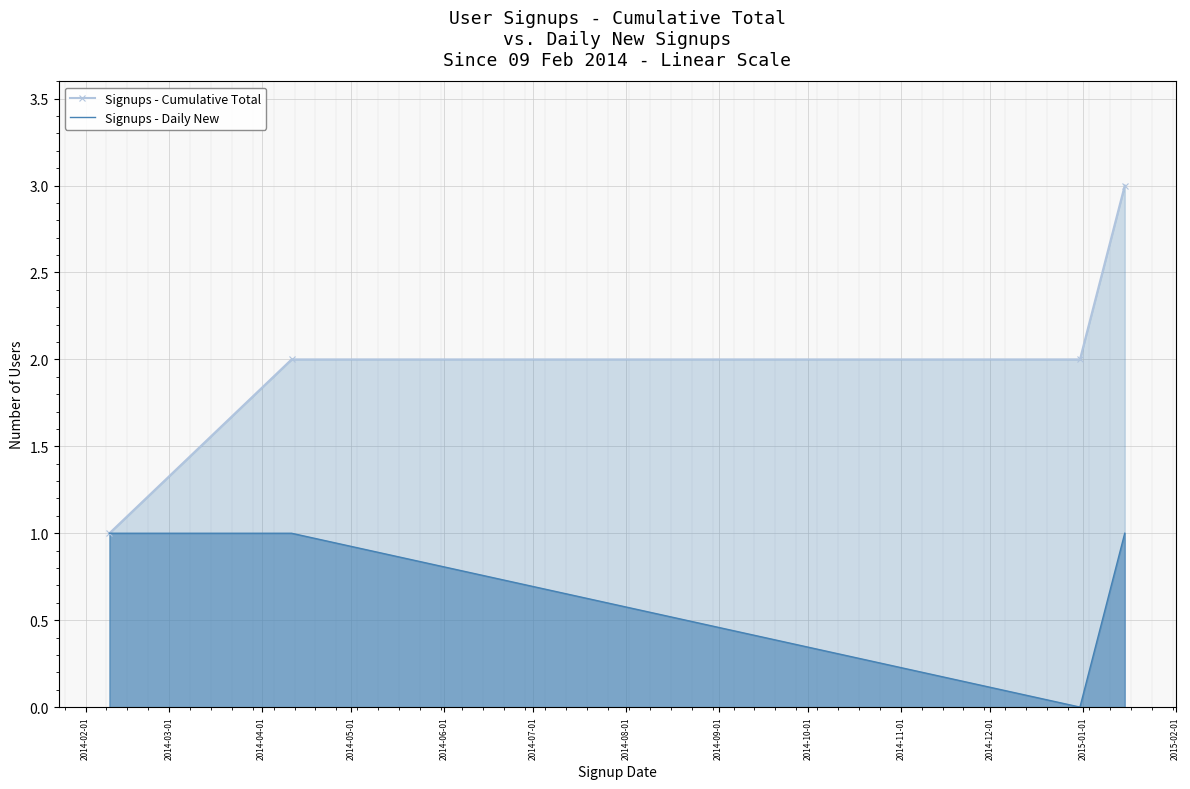

List the series in order of their peak value, highest first.

Signups - Cumulative Total, Signups - Daily New